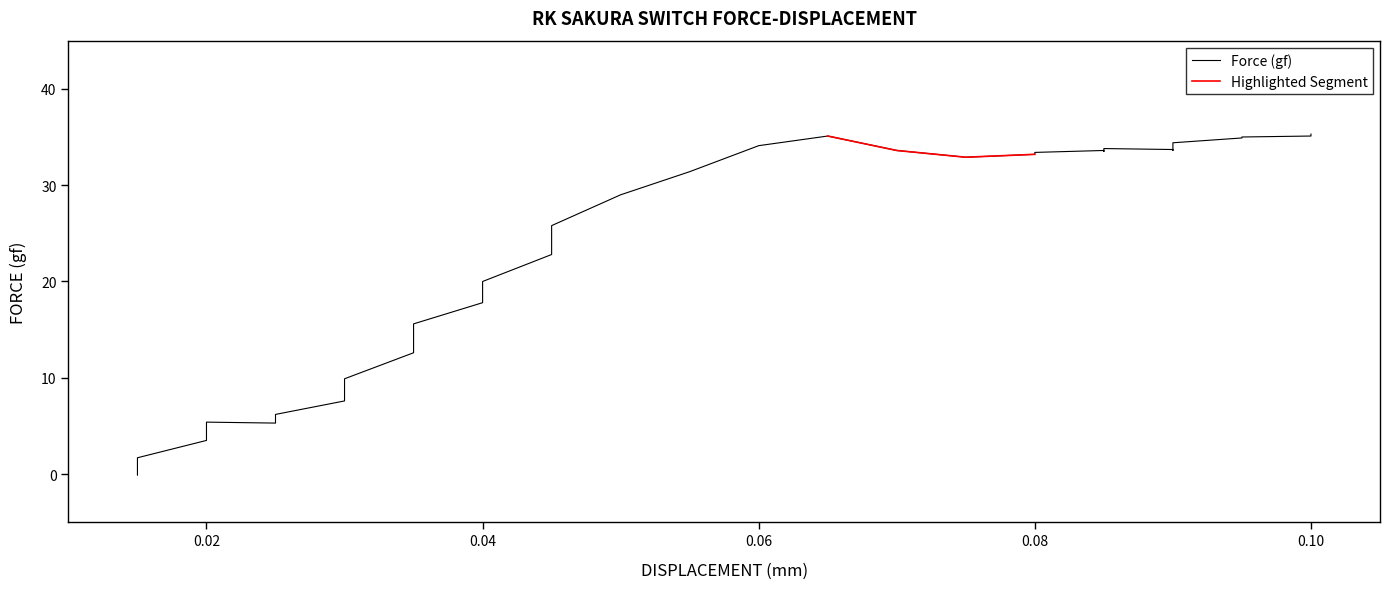

What is the highest value of the Highlighted Segment series?

35.1